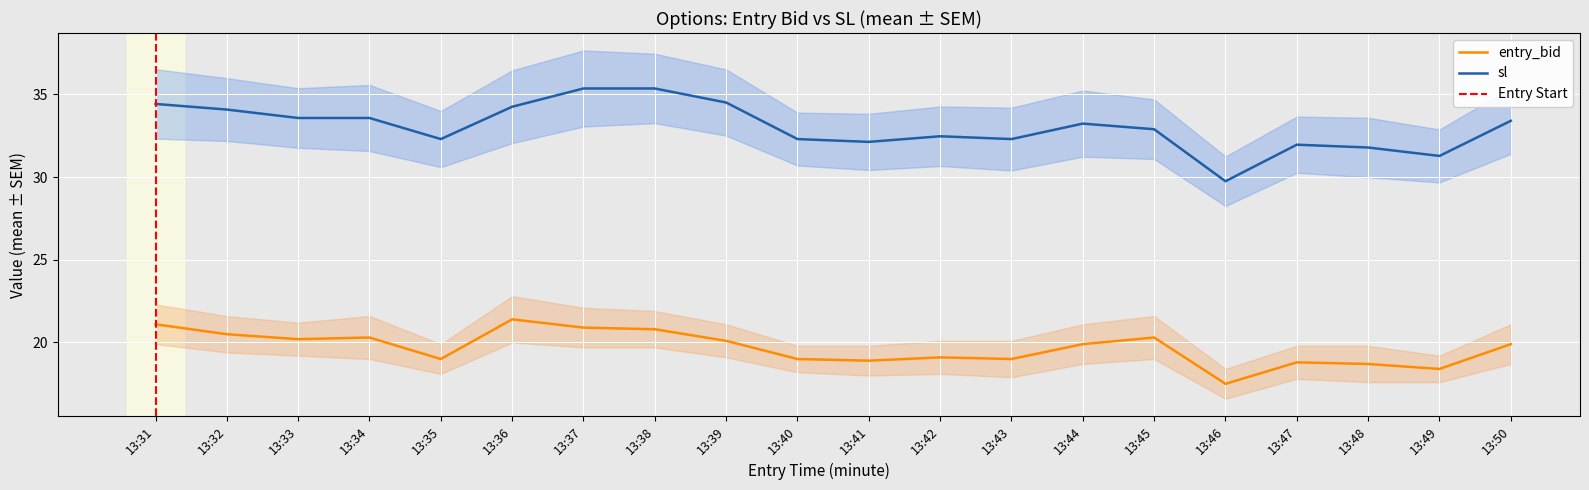

What is the spread (max minus min) of values at 13:43?

13.3